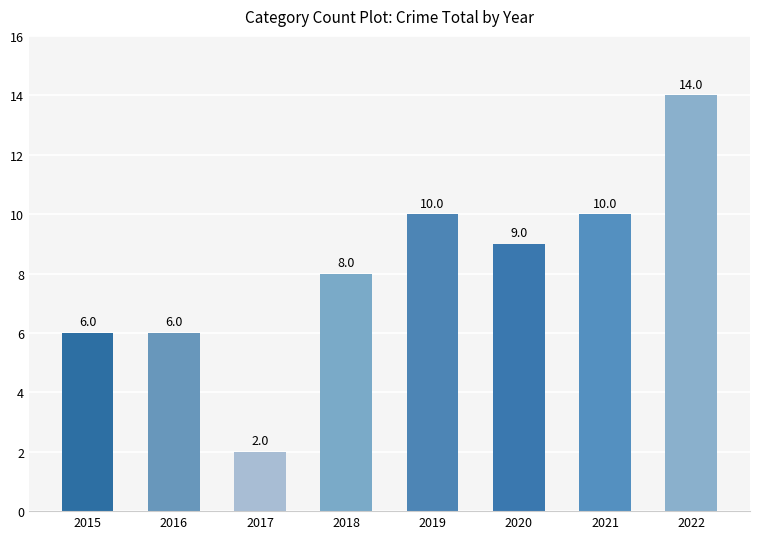

What is the value of the 7th bar from the left?

10